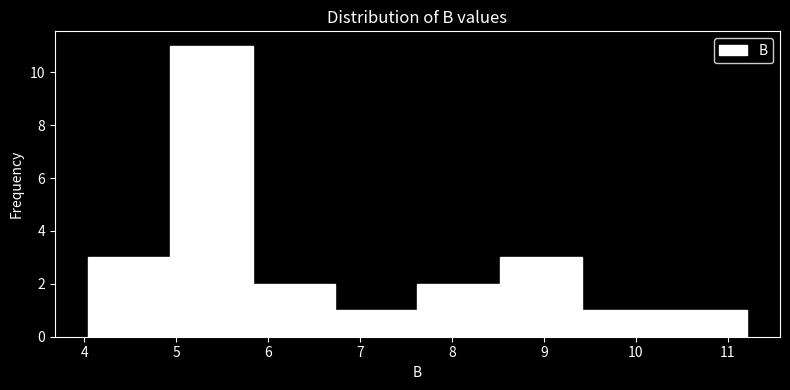

Reading left to right, transcribe this chart: for each bar, give the range it covers on the x-axis and its height. Neither the bar edges nor the heights are printed on the chart, so give them approximately, as read against the axes.

4.0 to 4.9: 3
4.9 to 5.8: 11
5.8 to 6.7: 2
6.7 to 7.6: 1
7.6 to 8.5: 2
8.5 to 9.4: 3
9.4 to 10.3: 1
10.3 to 11.2: 1